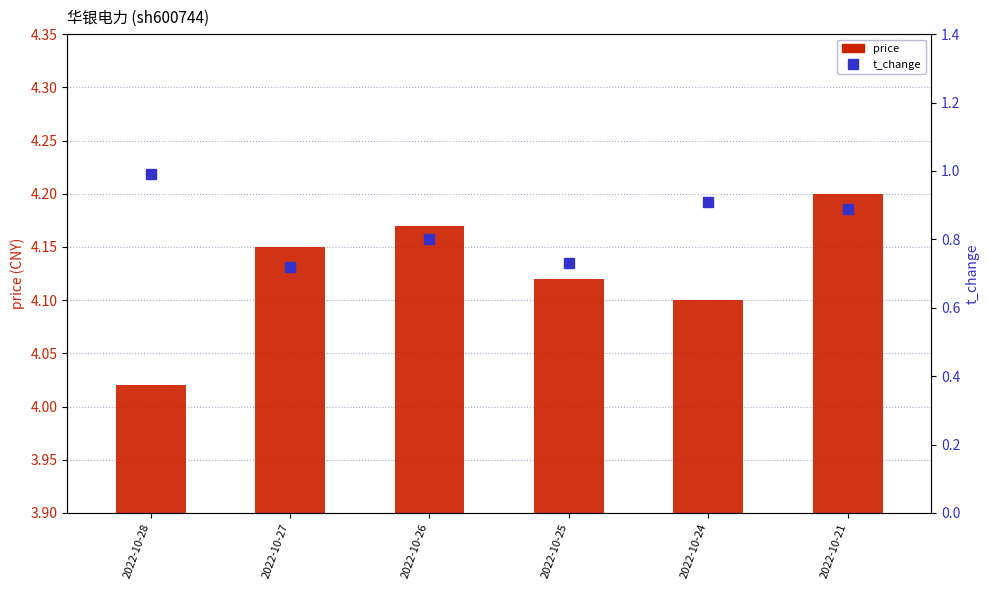

What is the difference between the maximum and second lowest values in the t_change series?

0.3